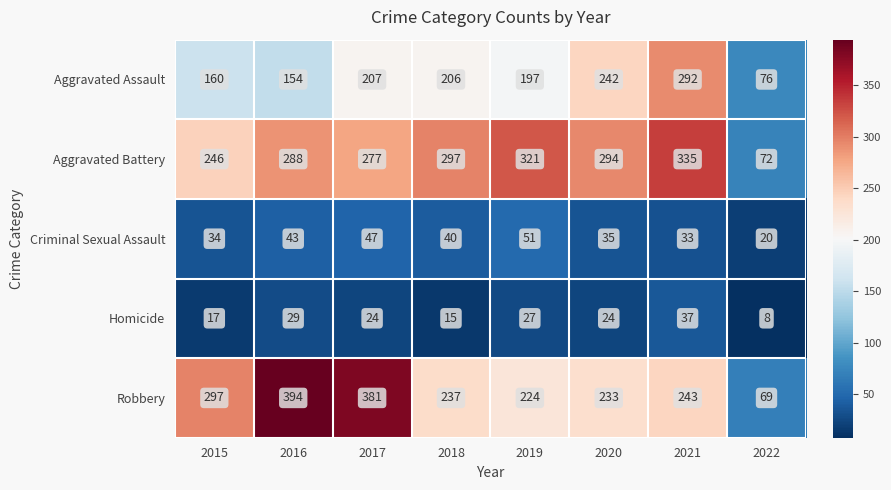

True or false: Robbery has a value of 73 at 2015.

False